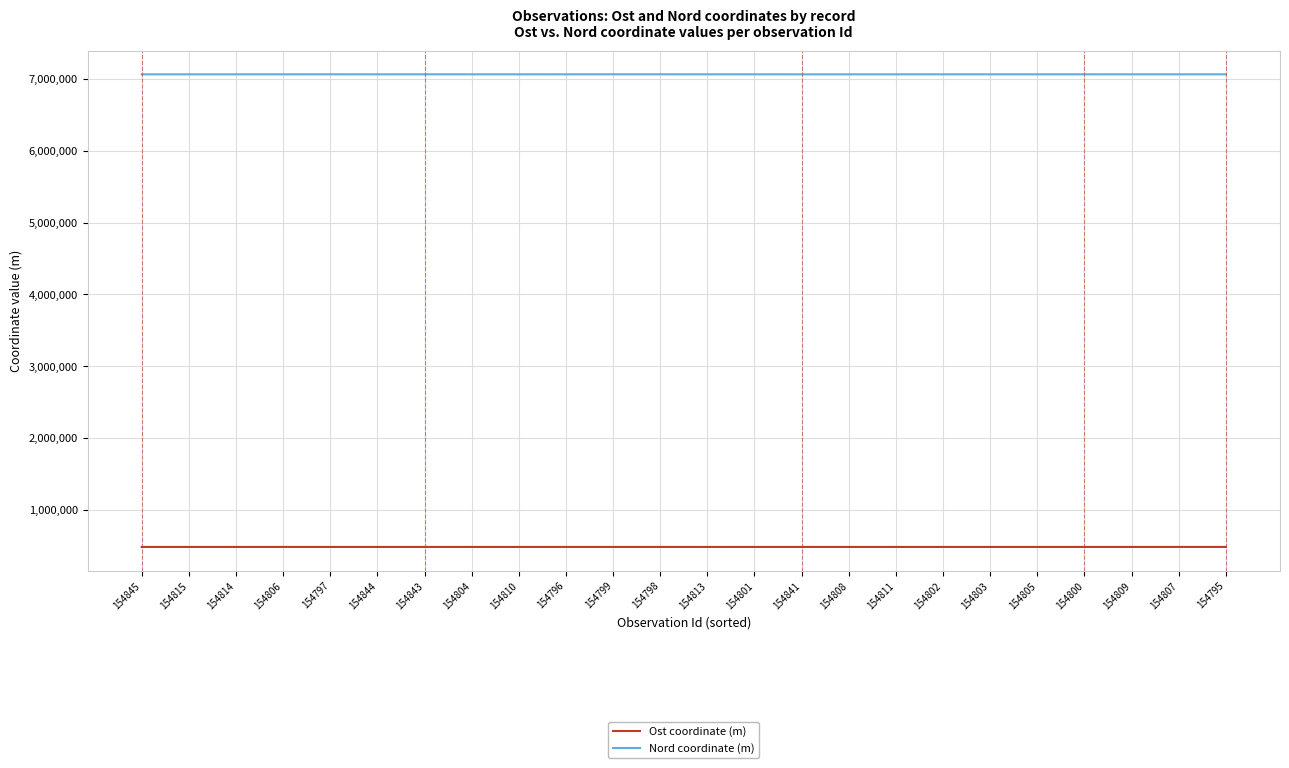

What is the total value across all series at 154811?

7546050.4